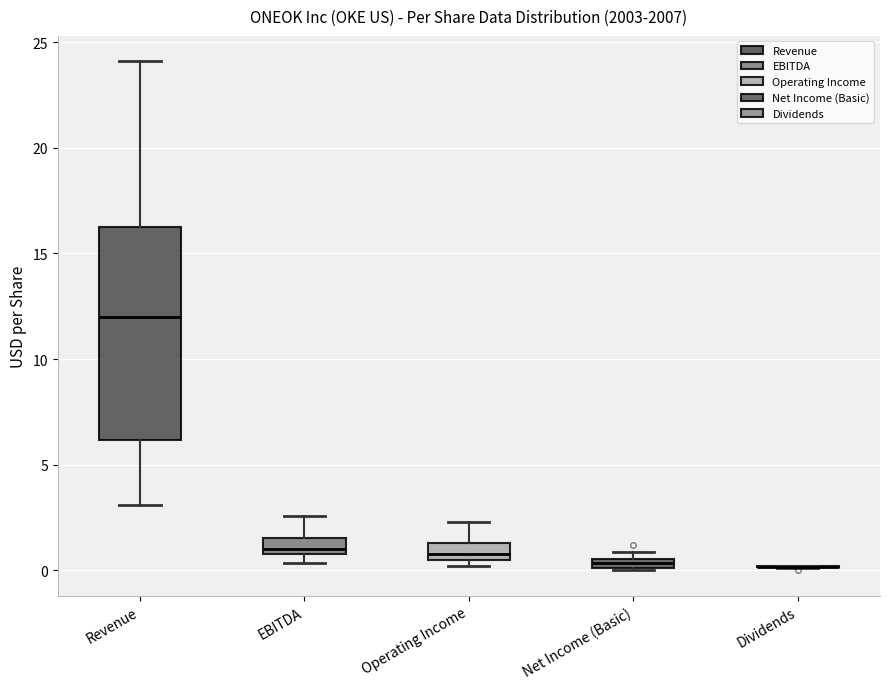

Where is the lower edge of the box for EBITDA on the y-axis? The values are not printed on the chart, so give them approximately, as read against the axis.

1.0